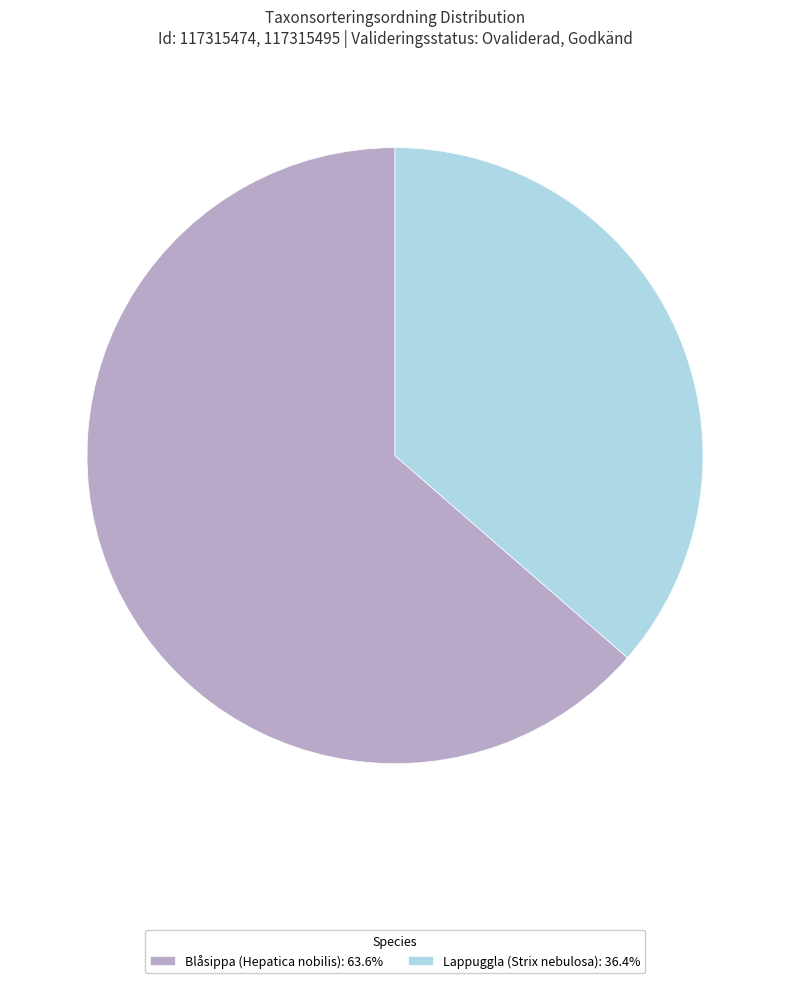

Count the number of slices in the pie.

2